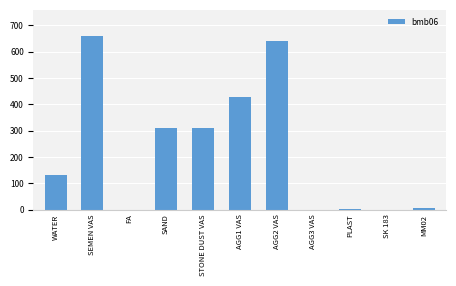

Are the bars horizontal?

No